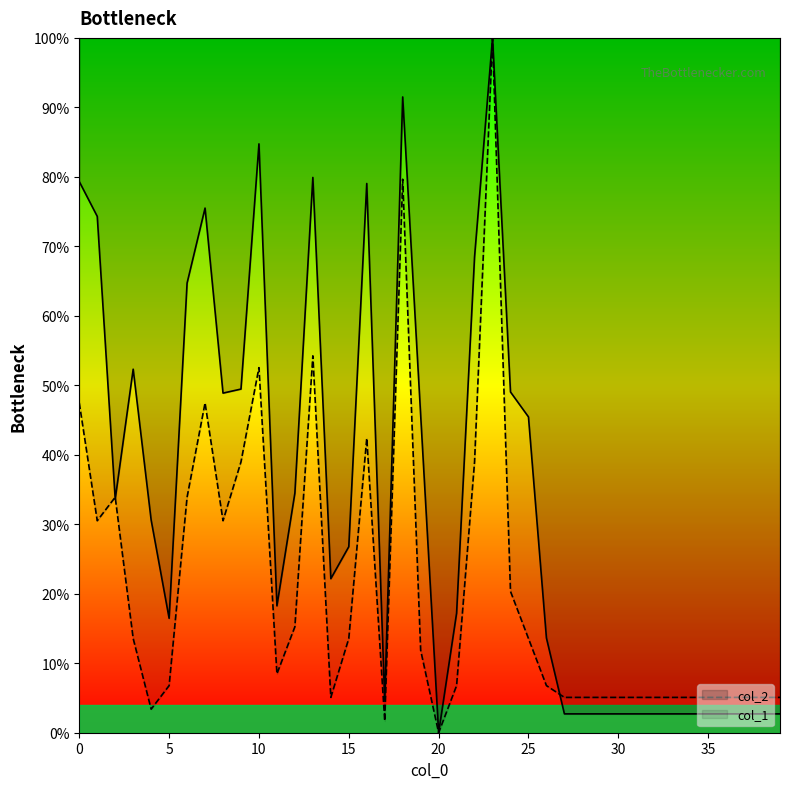

Between 10 and 32, which series saw the biggest shift?

col_2